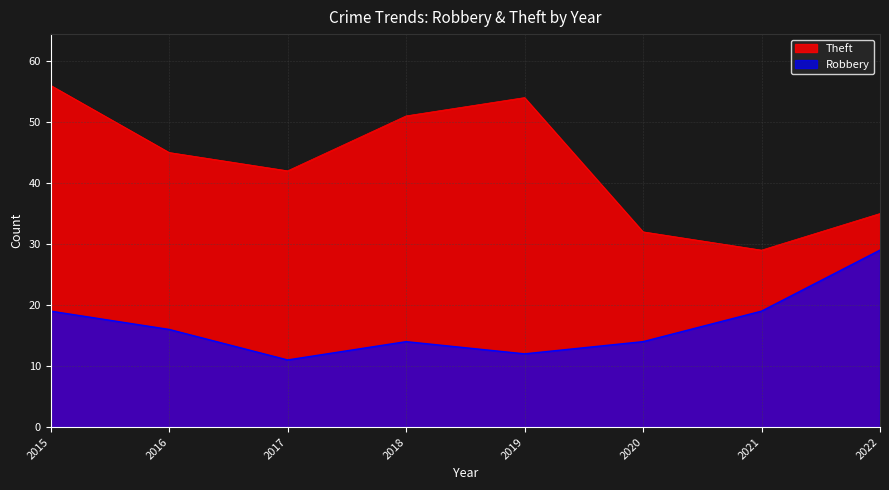

What are all the series names shown in the legend?

Theft, Robbery